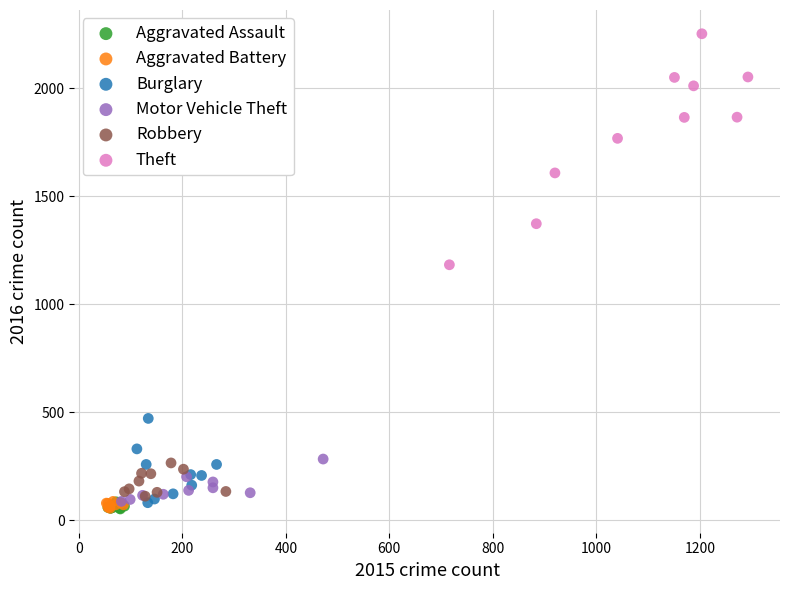

Which series has the widest spread of Y values?

Theft